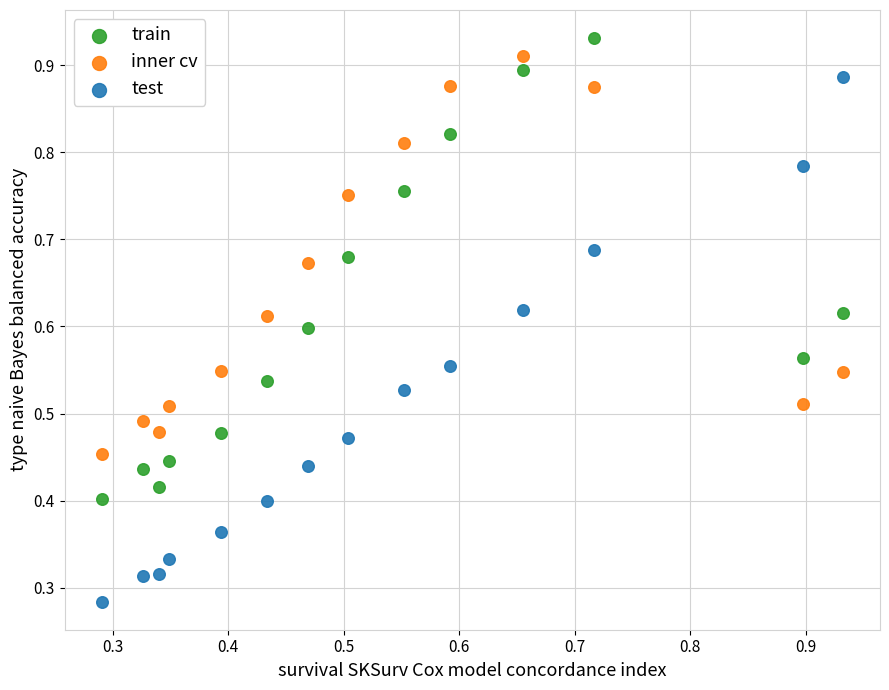

Which series contains the lowest Y value?

test